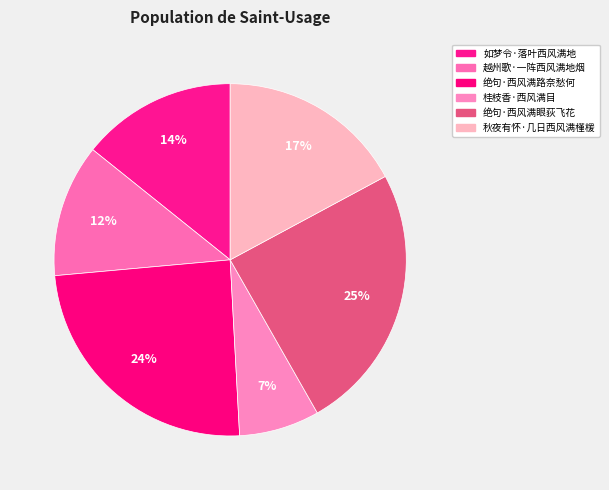

Between 秋夜有怀·几日西风满槿楥 and 越州歌·一阵西风满地烟, which is larger?

秋夜有怀·几日西风满槿楥